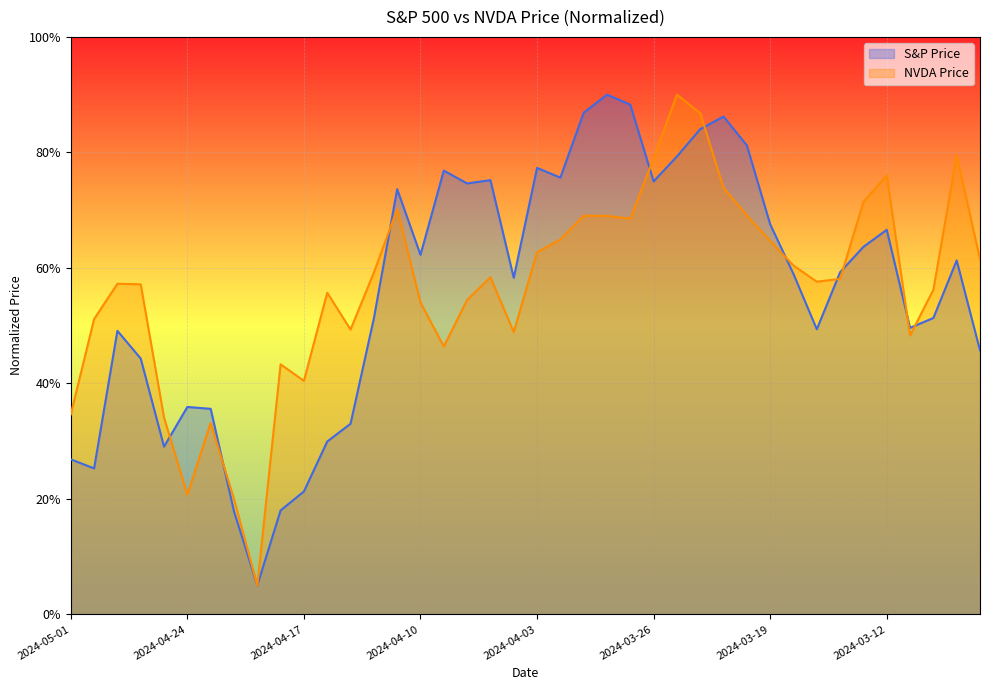

Reading left to right, list all the values displayed in this chart.

S&P Price: 2024-05-01=0.3	2024-04-30=0.3	2024-04-29=0.5	2024-04-26=0.4	2024-04-25=0.3	2024-04-24=0.4	2024-04-23=0.4	2024-04-22=0.2	2024-04-19=0.1	2024-04-18=0.2	2024-04-17=0.2	2024-04-16=0.3	2024-04-15=0.3	2024-04-12=0.5	2024-04-11=0.7	2024-04-10=0.6	2024-04-09=0.8	2024-04-08=0.7	2024-04-05=0.8	2024-04-04=0.6	2024-04-03=0.8	2024-04-02=0.8	2024-04-01=0.9	2024-03-28=0.9	2024-03-27=0.9	2024-03-26=0.7	2024-03-25=0.8	2024-03-22=0.8	2024-03-21=0.9	2024-03-20=0.8	2024-03-19=0.7	2024-03-18=0.6	2024-03-15=0.5	2024-03-14=0.6	2024-03-13=0.6	2024-03-12=0.7	2024-03-11=0.5	2024-03-08=0.5	2024-03-07=0.6	2024-03-06=0.5
NVDA Price: 2024-05-01=0.3	2024-04-30=0.5	2024-04-29=0.6	2024-04-26=0.6	2024-04-25=0.3	2024-04-24=0.2	2024-04-23=0.3	2024-04-22=0.2	2024-04-19=0.1	2024-04-18=0.4	2024-04-17=0.4	2024-04-16=0.6	2024-04-15=0.5	2024-04-12=0.6	2024-04-11=0.7	2024-04-10=0.5	2024-04-09=0.5	2024-04-08=0.5	2024-04-05=0.6	2024-04-04=0.5	2024-04-03=0.6	2024-04-02=0.6	2024-04-01=0.7	2024-03-28=0.7	2024-03-27=0.7	2024-03-26=0.8	2024-03-25=0.9	2024-03-22=0.9	2024-03-21=0.7	2024-03-20=0.7	2024-03-19=0.6	2024-03-18=0.6	2024-03-15=0.6	2024-03-14=0.6	2024-03-13=0.7	2024-03-12=0.8	2024-03-11=0.5	2024-03-08=0.6	2024-03-07=0.8	2024-03-06=0.6